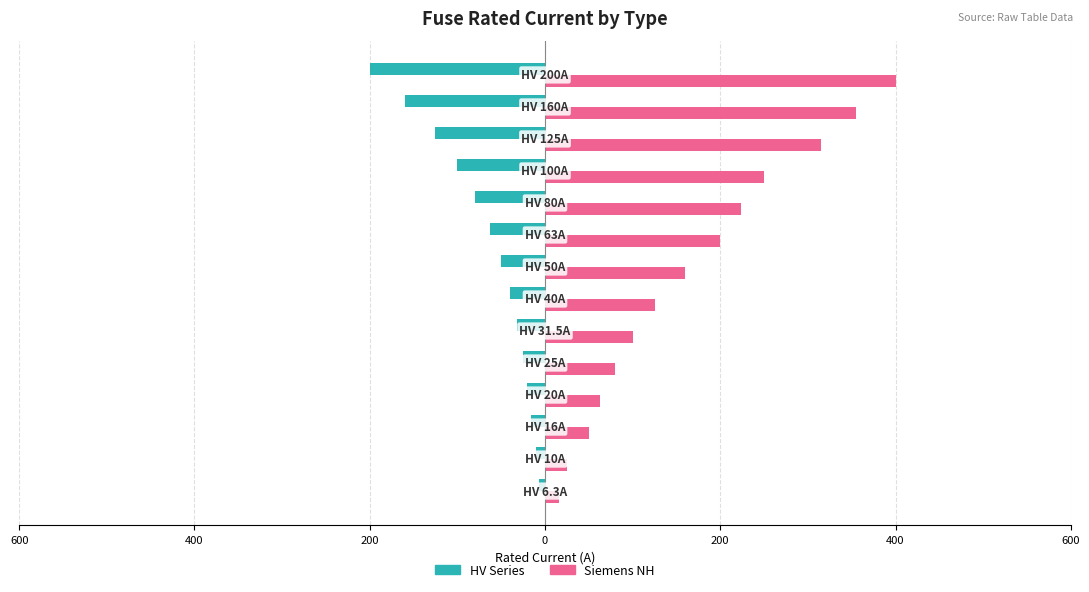

What are all the series names shown in the legend?

HV Series, Siemens NH